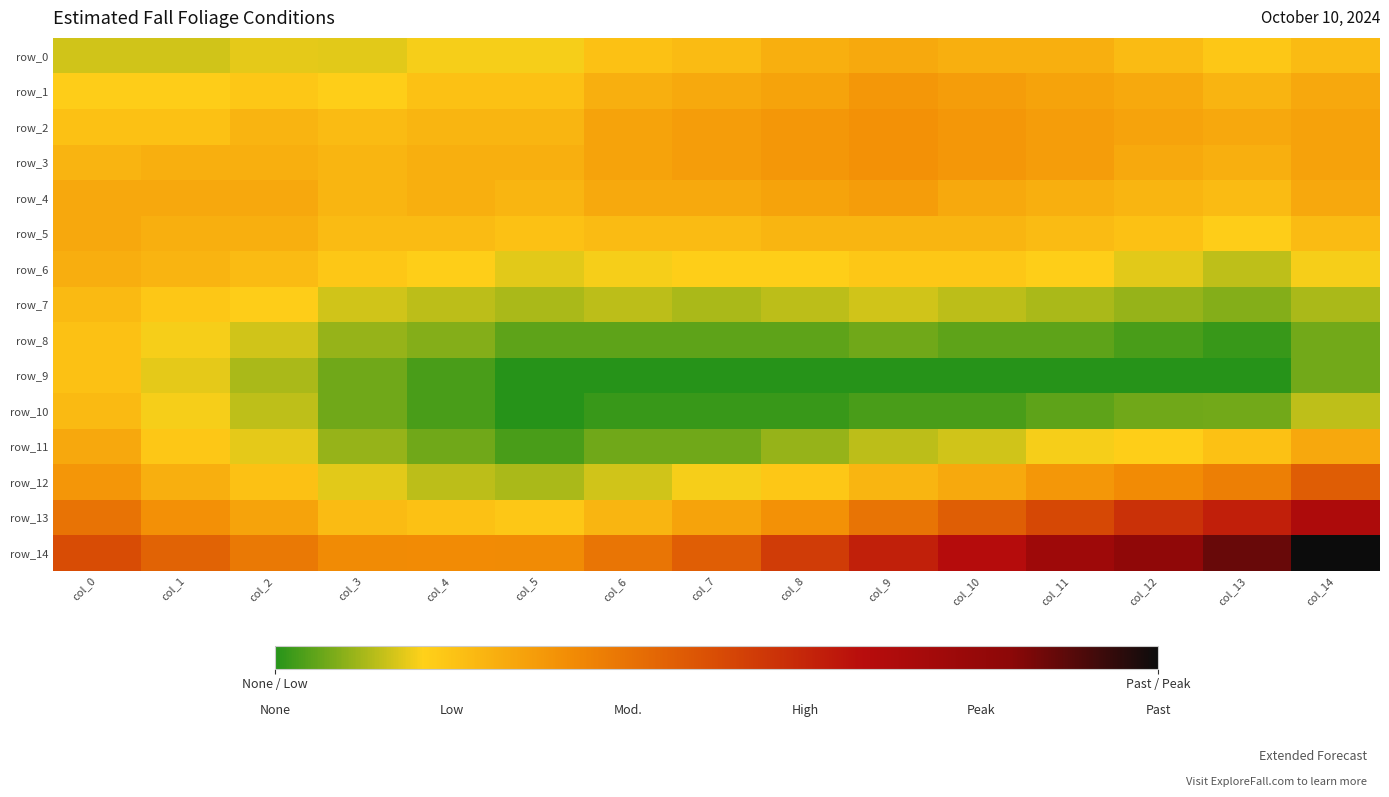

True or false: row_12 has a value of 0.0 at col_7.

True